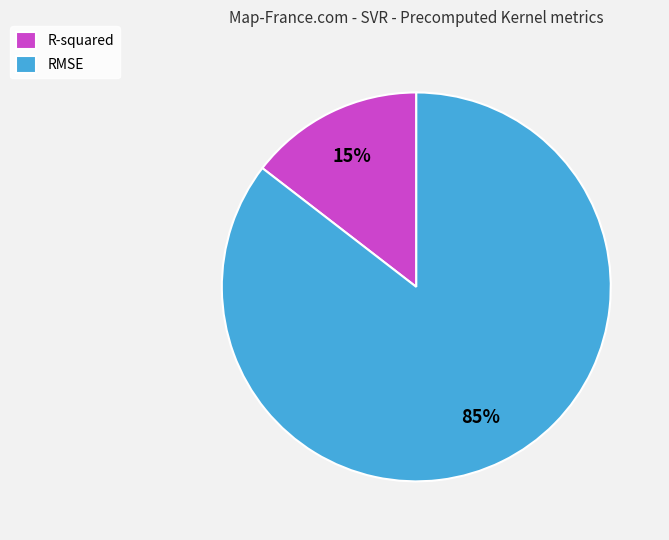

Is it true that RMSE is 92% of the pie?

False